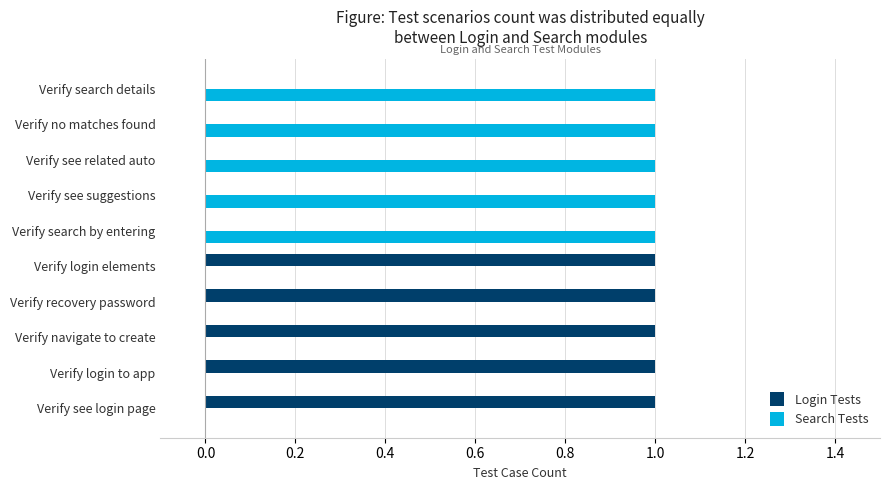

Is it true that Login Tests equals 0 at Verify see related auto?

True